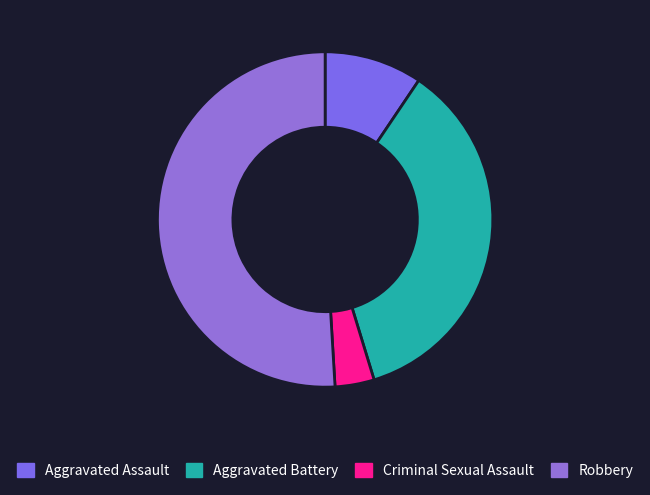

To the nearest percent, what is the difference between the Aggravated Battery and Robbery slice percentages?

15%